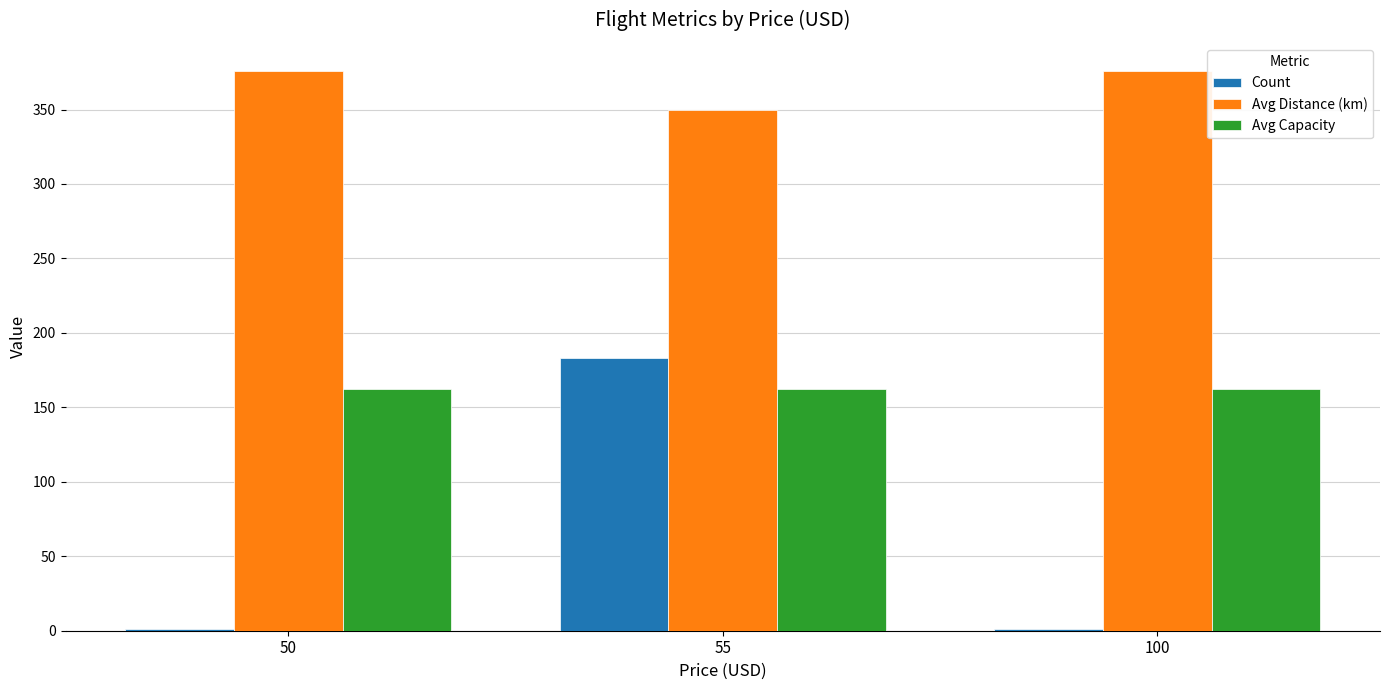

How many groups of bars are there?

3